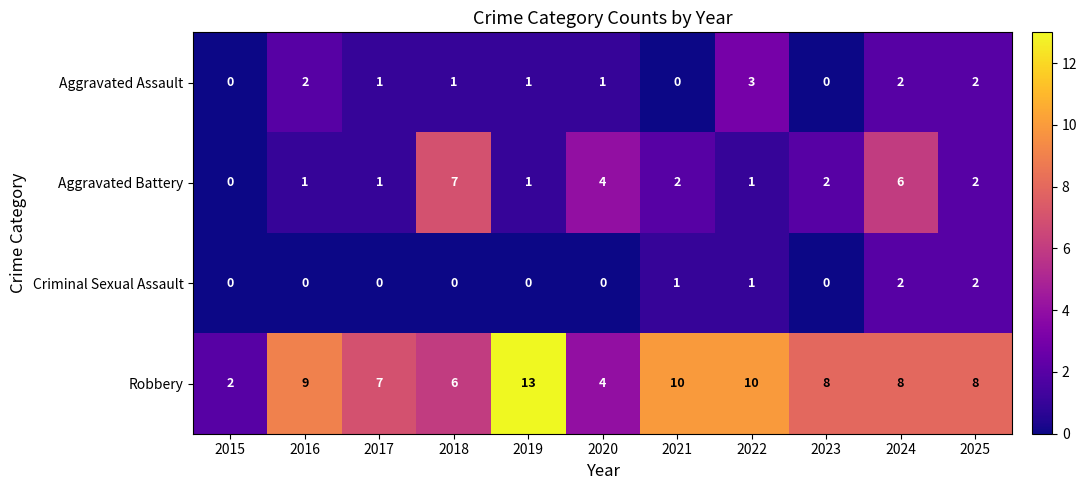

Rank the series by their maximum value, from lowest to highest.

Criminal Sexual Assault, Aggravated Assault, Aggravated Battery, Robbery